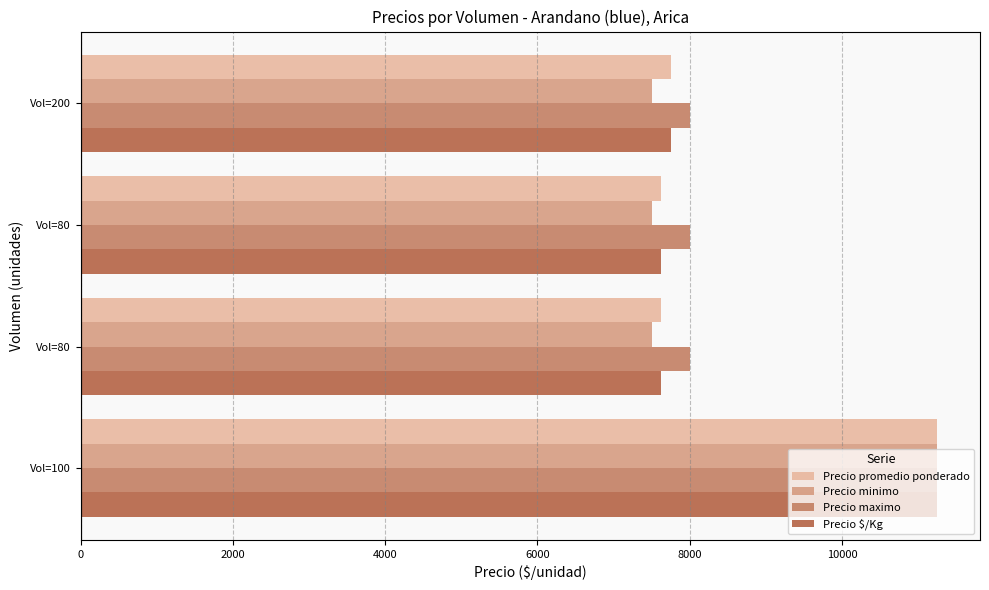

How many values in the Precio $/Kg series are below 7750?

2